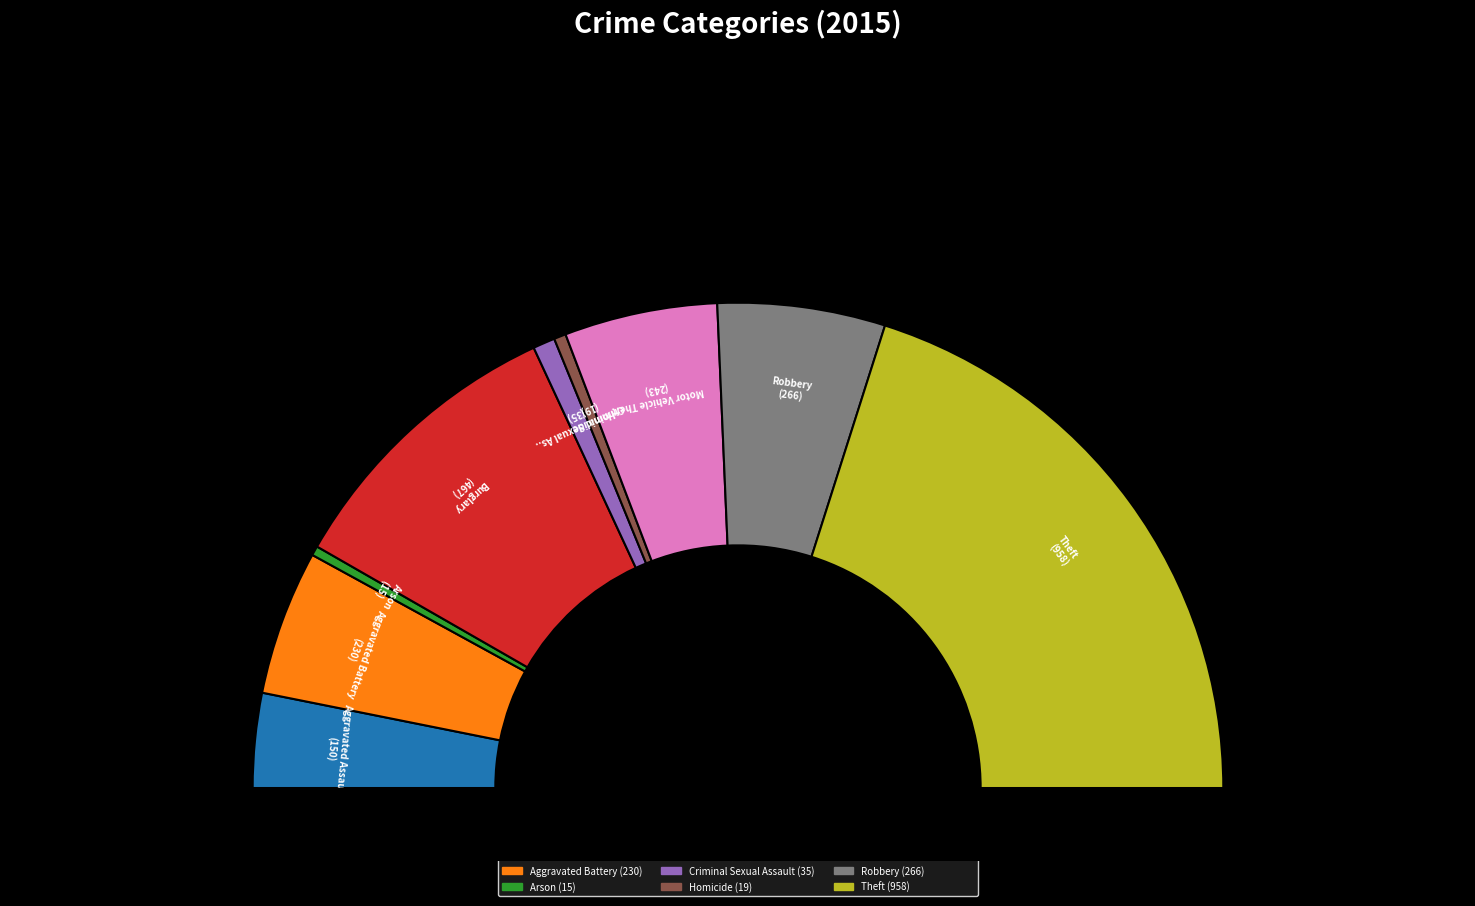

True or false: Aggravated Assault accounts for 1% of the total.

False